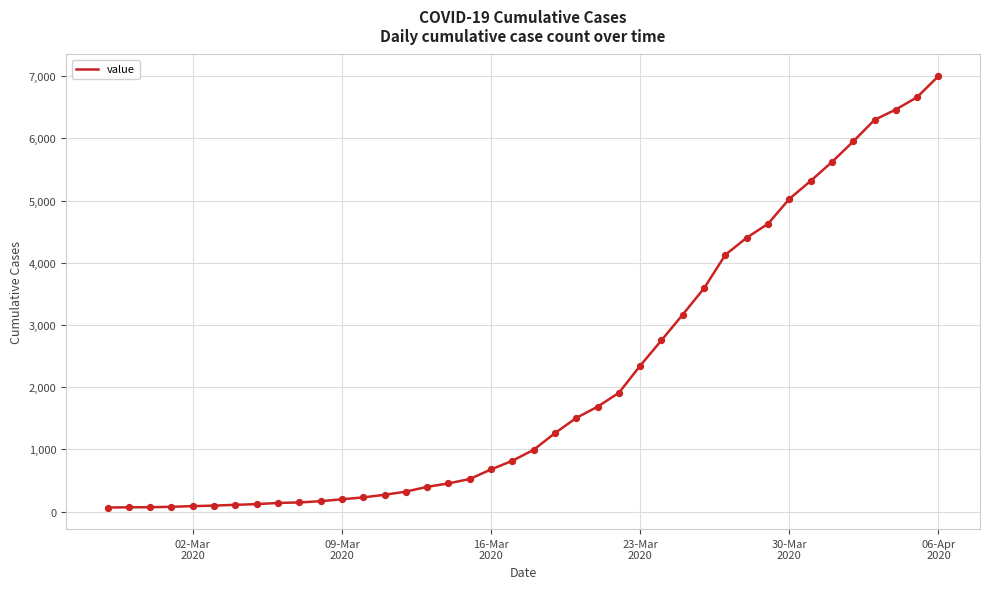

What is the difference between the maximum and minimum values?

6939